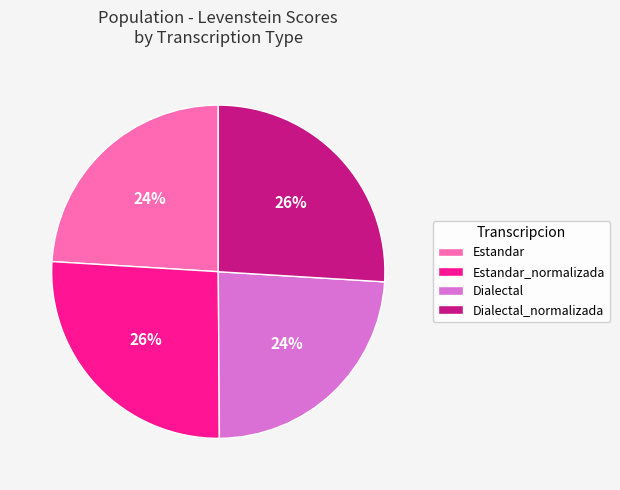

Combined, do Estandar and Dialectal account for over 50%?

No